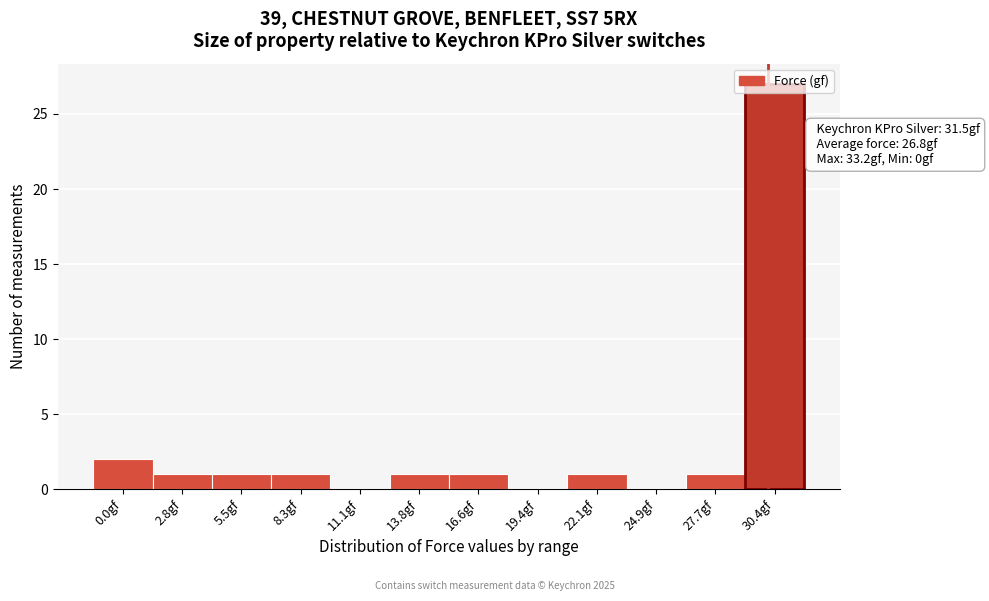

At which label is the value closest to 13?

0.0gf